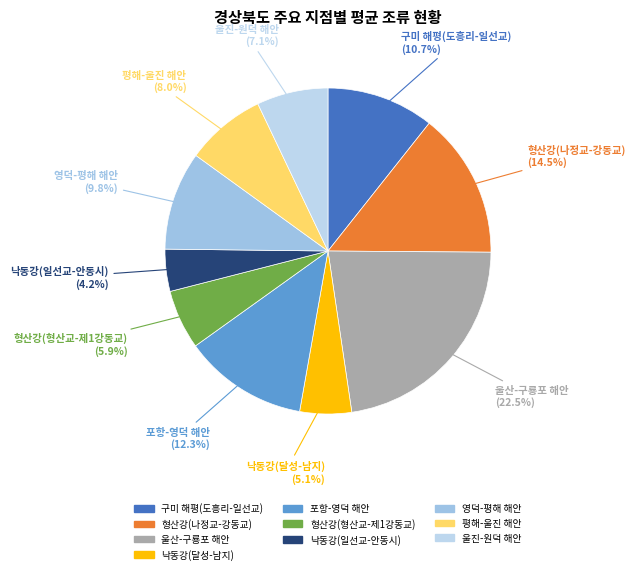

True or false: 낙동강(일선교-안동시) accounts for 4% of the total.

True